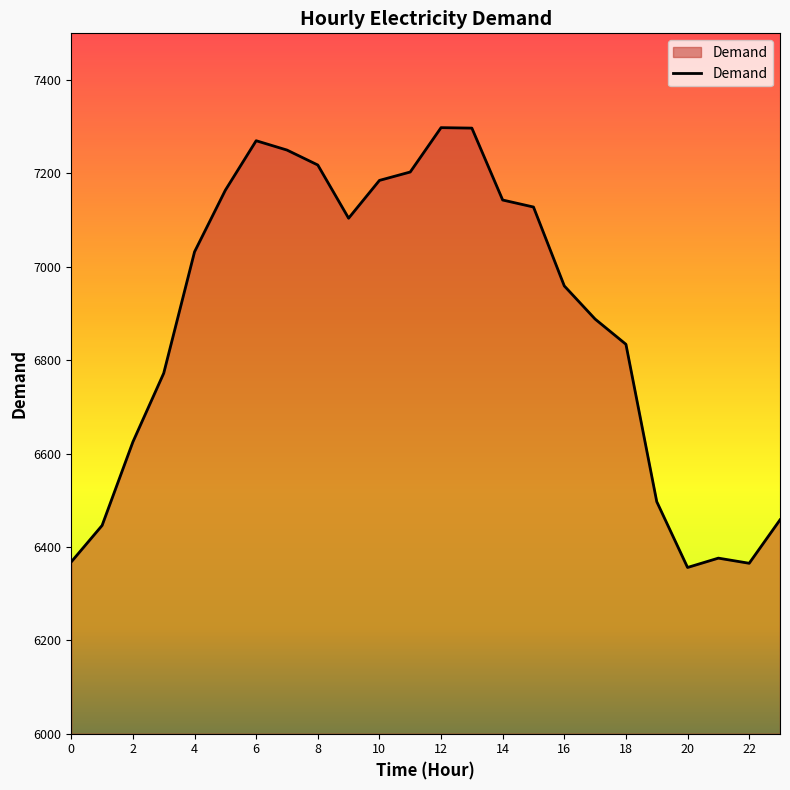

What is the greatest value displayed?

7298